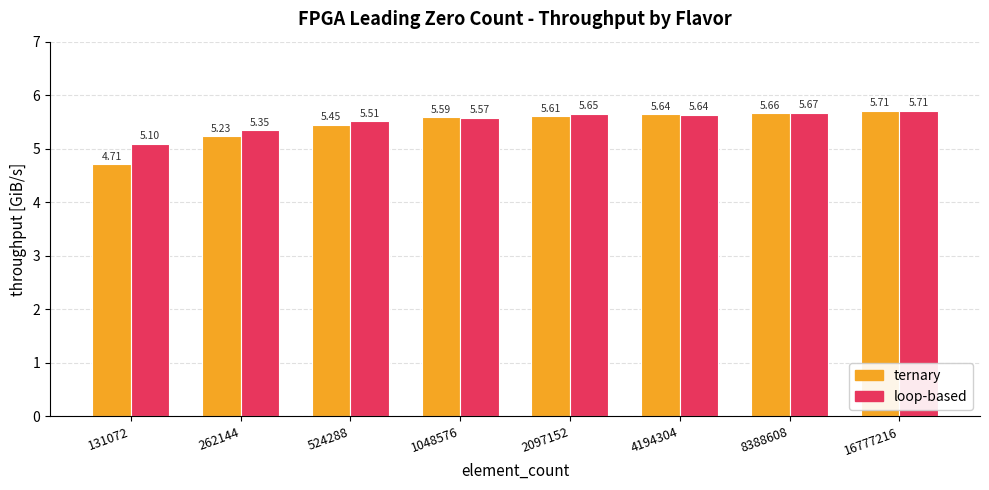

Rank the categories by ternary value from lowest to highest.

131072, 262144, 524288, 1048576, 2097152, 4194304, 8388608, 16777216